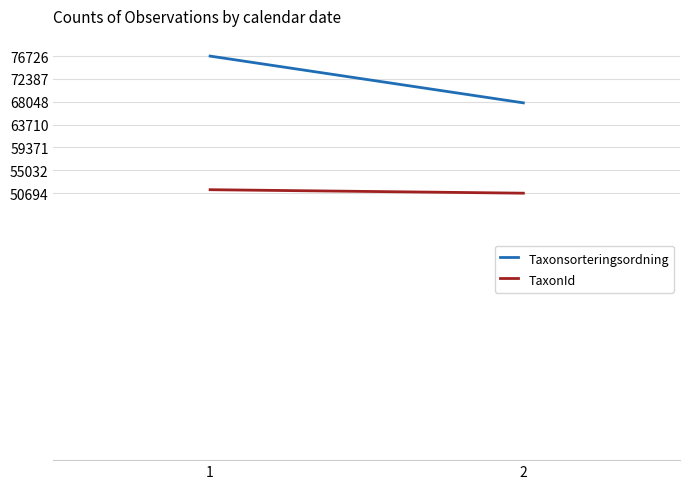

Which series has the widest spread of values?

Taxonsorteringsordning